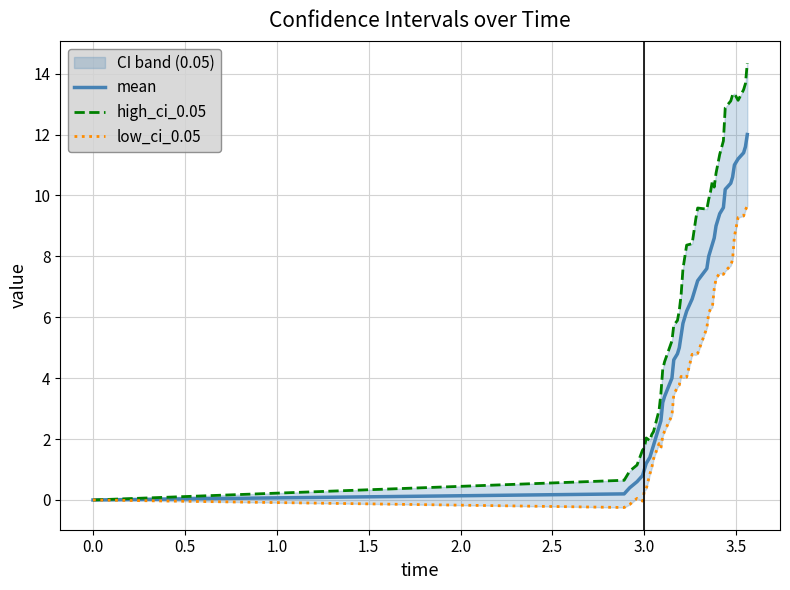

At how many categories does at least one series exceed 1?

37